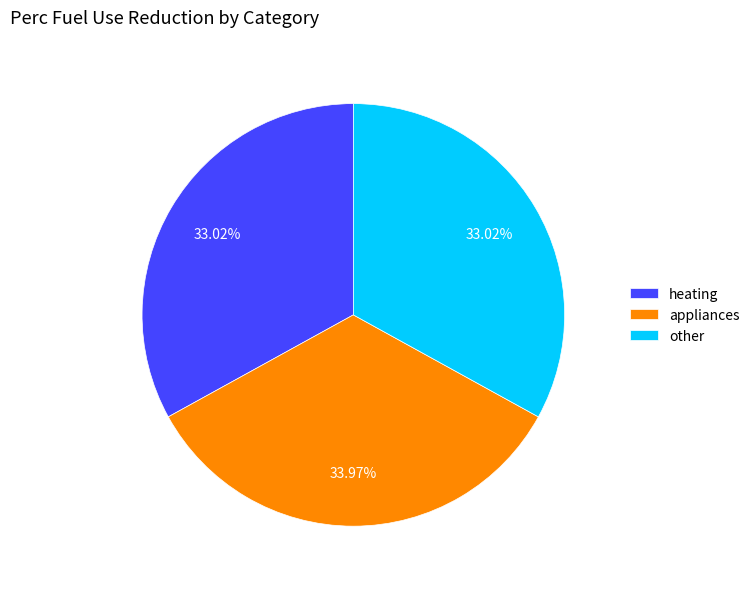

To the nearest percent, what is the combined percentage of appliances and heating?

67%